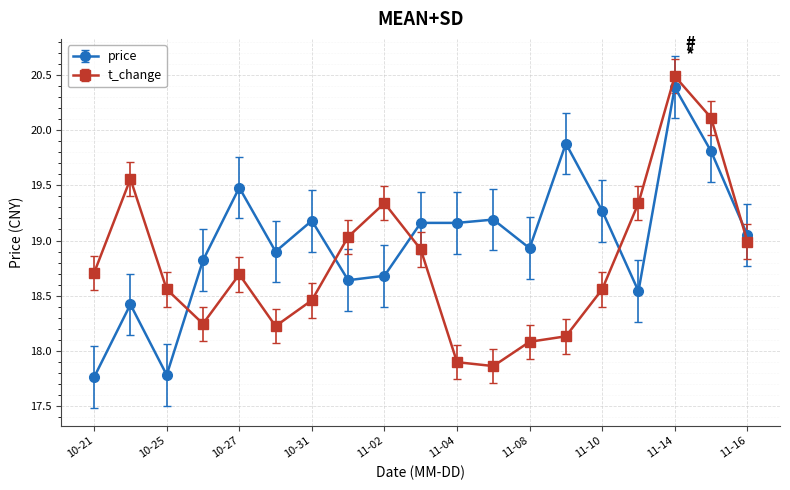

What is the highest value of the price series?

20.4